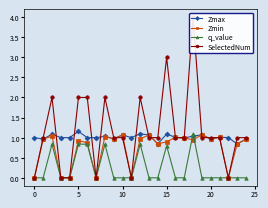

Which category has the highest value across all series?

18